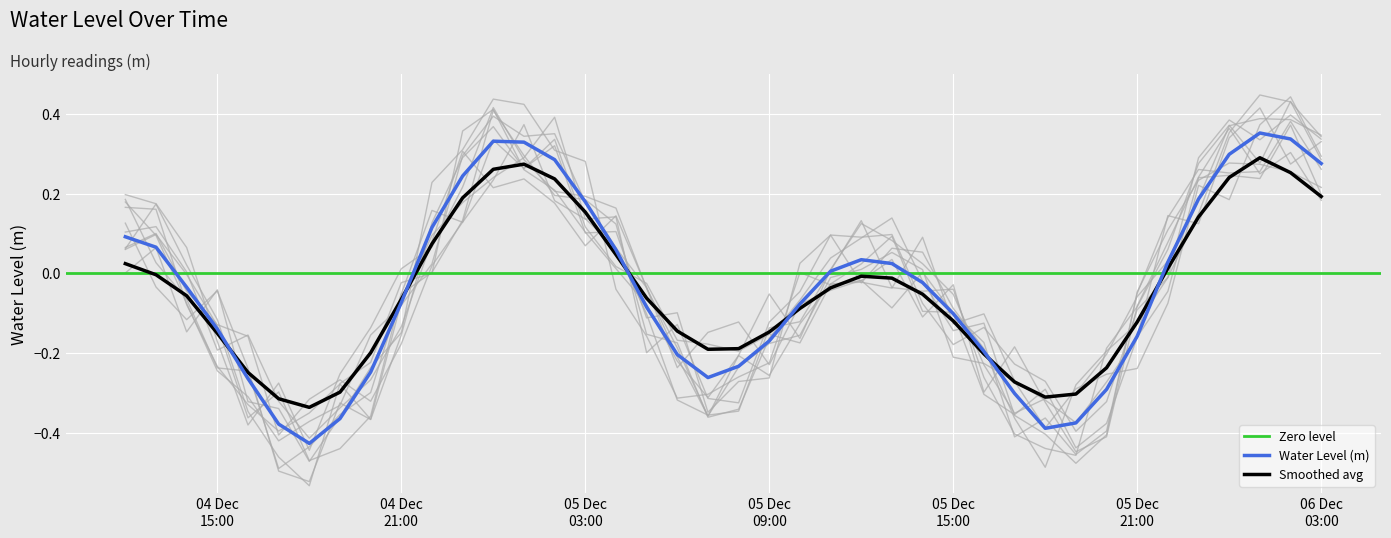

What position from the left is 2024-12-04 13:00:00?

2